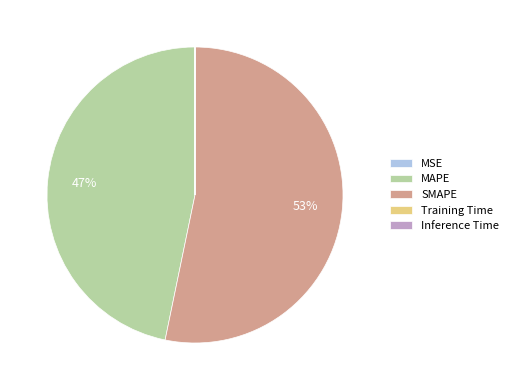

Which slice represents more than half of the pie?

SMAPE